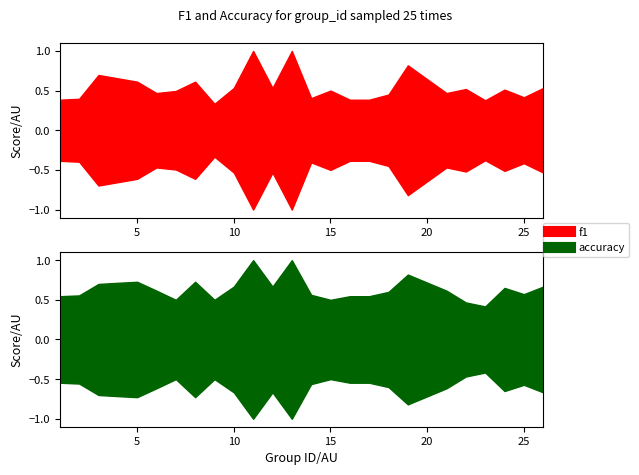

Reading right to left, transcribe all the data shown in this chart.

f1: 0.5	0.4	0.5	0.4	0.5	0.5	0.8	0.5	0.4	0.4	0.5	0.4	1.0	0.5	1.0	0.5	0.3	0.6	0.5	0.5	0.6	0.7	0.7	0.4	0.4
accuracy: 0.7	0.6	0.7	0.4	0.5	0.6	0.8	0.6	0.5	0.5	0.5	0.6	1.0	0.7	1.0	0.7	0.5	0.7	0.5	0.6	0.7	0.7	0.7	0.6	0.5